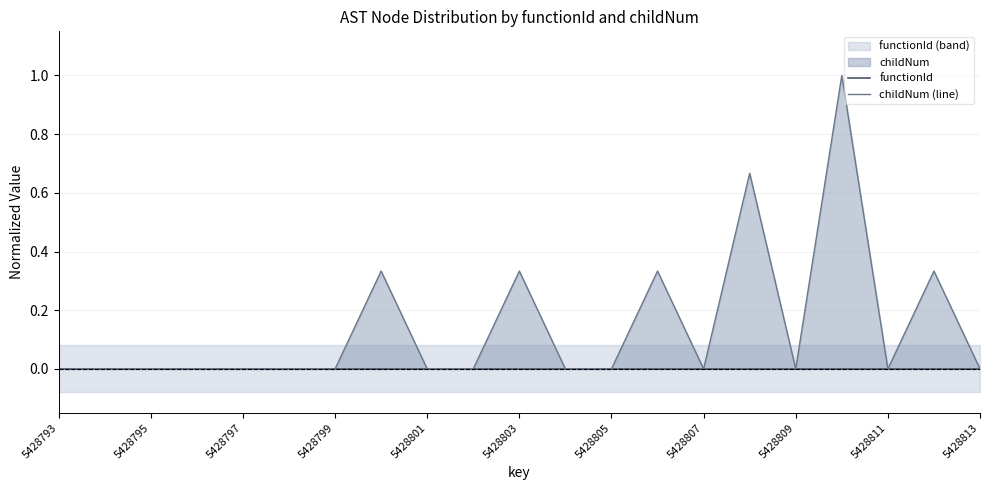

The functionId series shows 0.0 at 5428811. True or false?

True